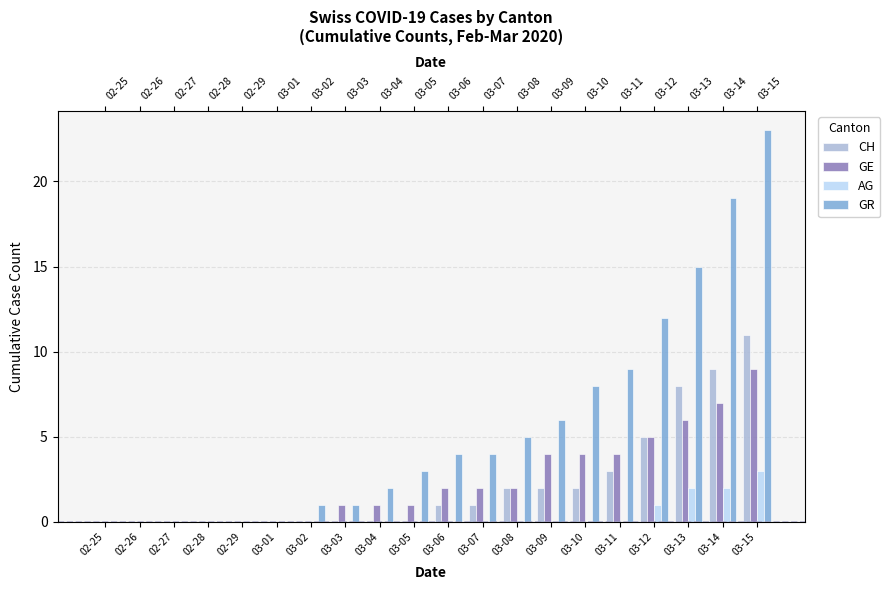

What position from the left is 02-25?

1